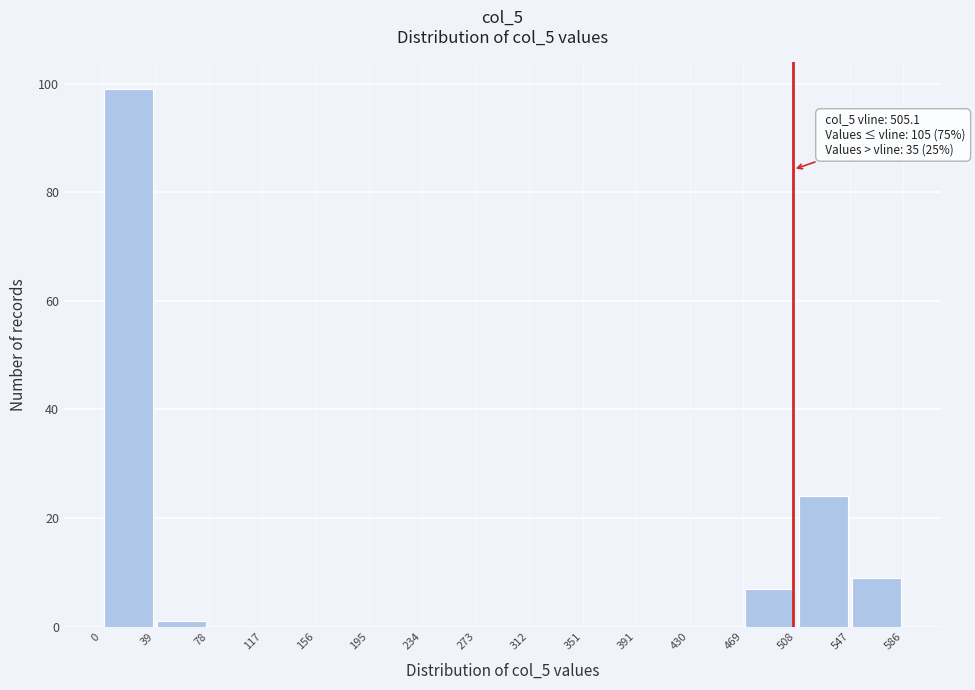

Over which range of the x-axis is the bar tallest?

0 to 39